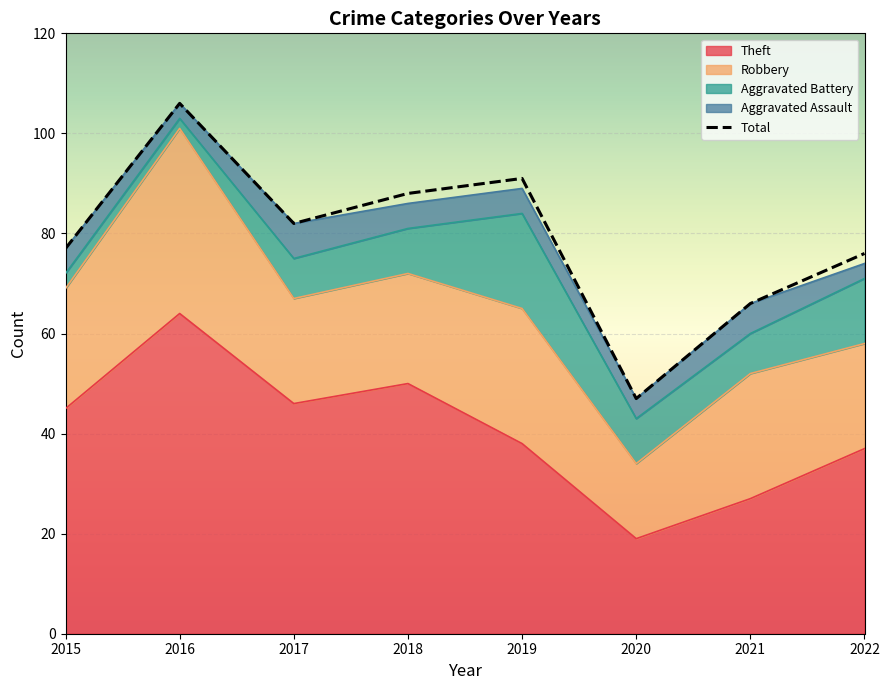

Which label corresponds to the largest value in the chart?

2016